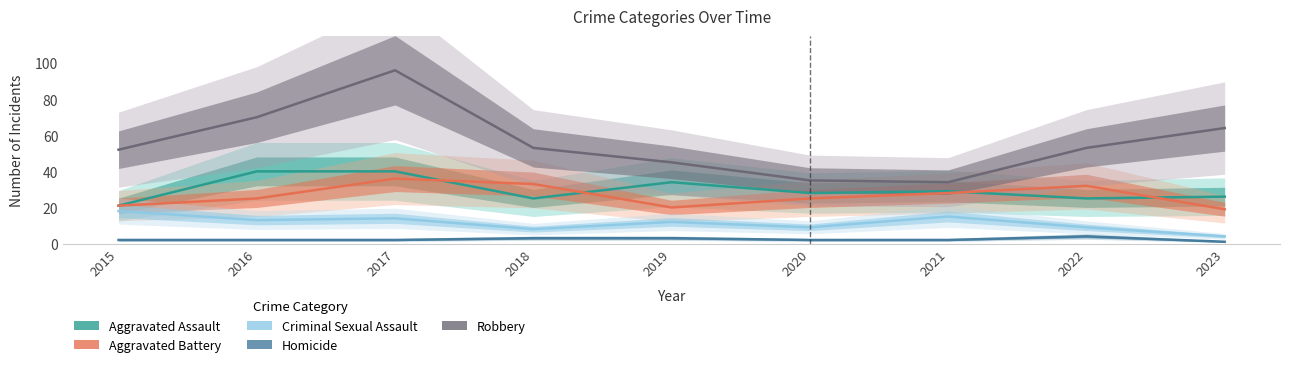

Where is the first local minimum for Aggravated Assault?

2018